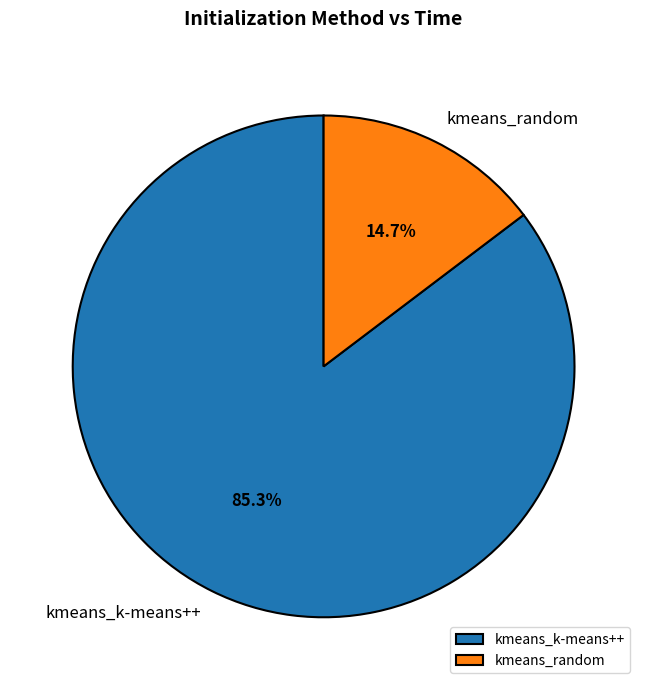

Is there any slice that represents more than half of the pie?

Yes